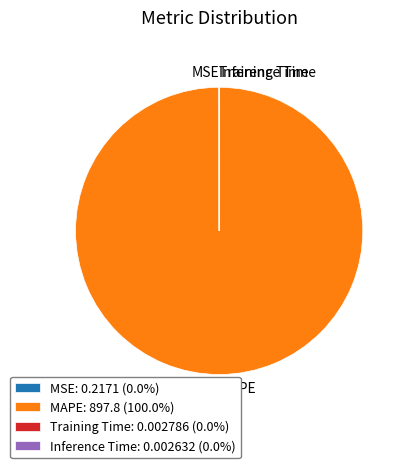

Is there any slice that represents more than half of the pie?

Yes